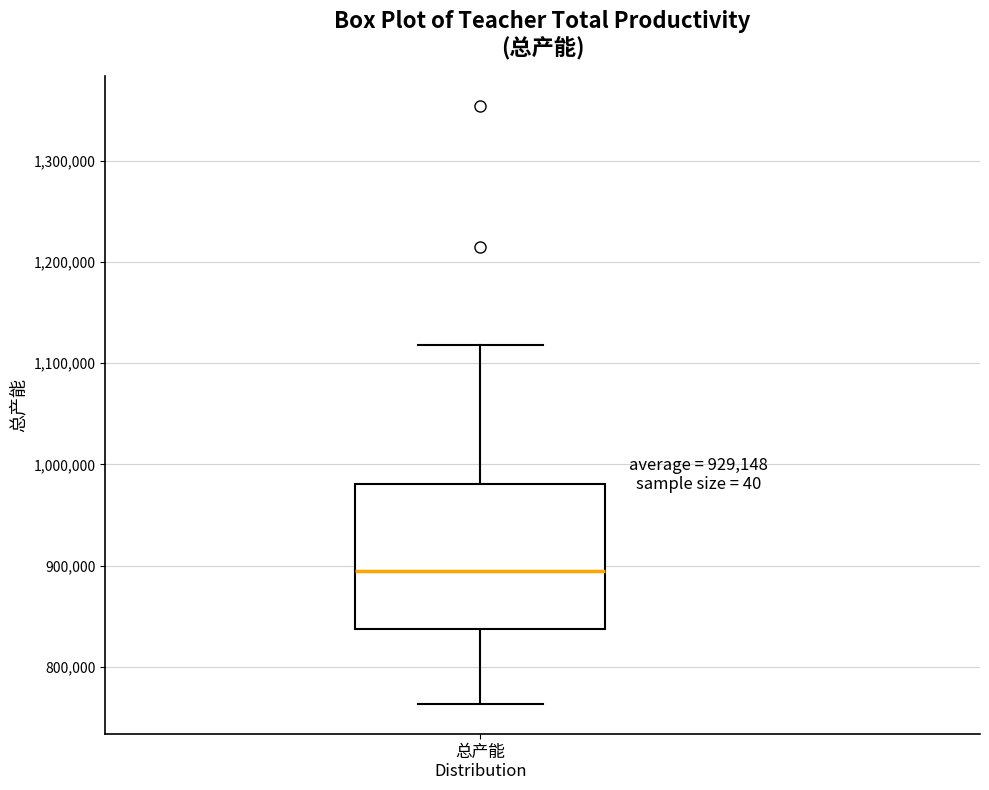

Where does the lower whisker of the box for 总产能 Distribution end on the y-axis? The values are not printed on the chart, so give them approximately, as read against the axis.

760000